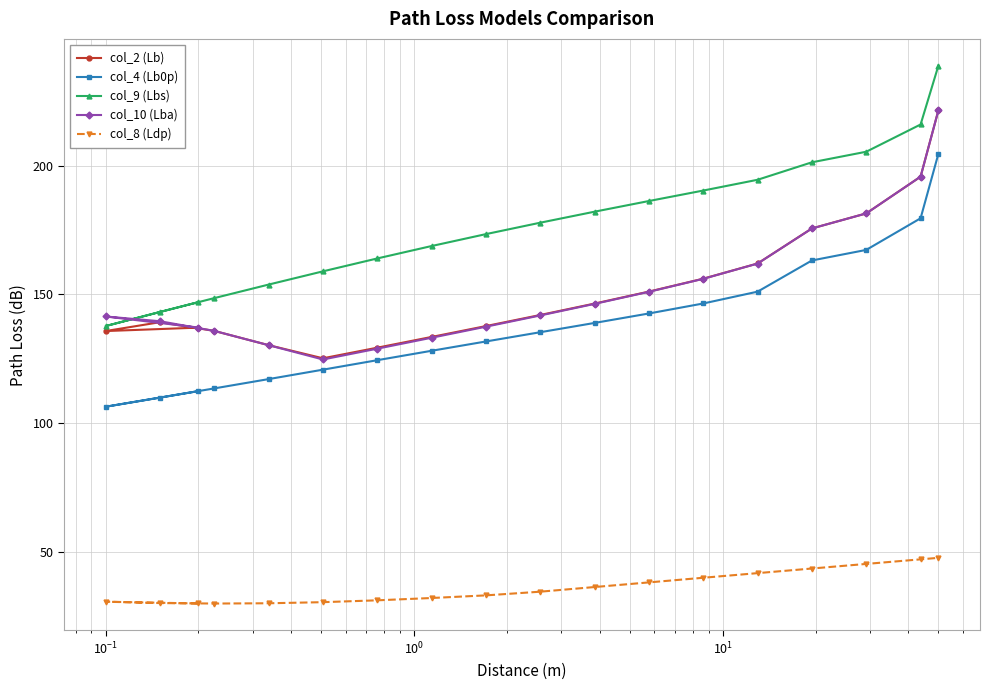

What is the value of the col_9 (Lbs) point at the 2nd from the left?

143.1